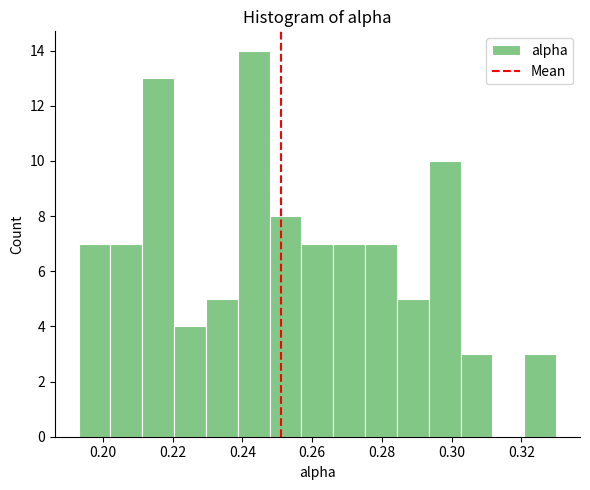

What is the height of the bar covering 0.192 to 0.202 on the x-axis? Neither the bar edges nor the heights are printed on the chart, so give them approximately, as read against the axes.

7